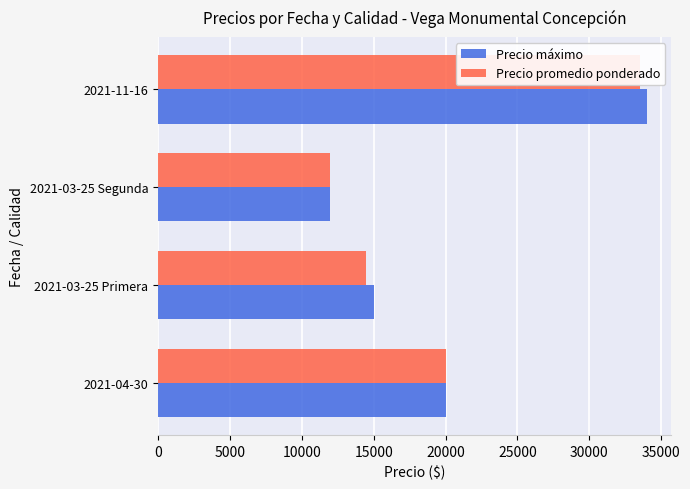

How many values in the Precio promedio ponderado series exceed 20000?

1